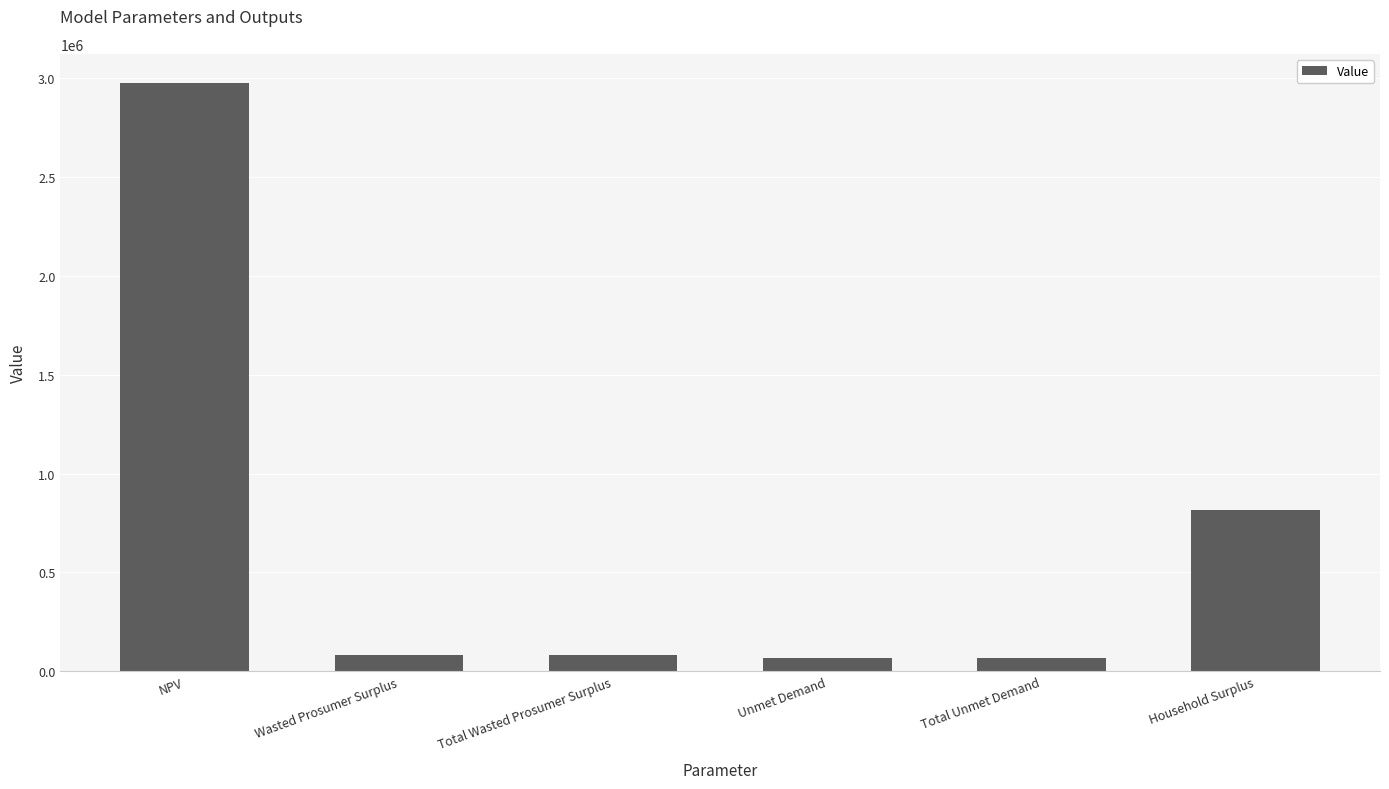

Reading right to left, transcribe all the data shown in this chart.

Household Surplus=814185.9	Total Unmet Demand=65614.3	Unmet Demand=65614.3	Total Wasted Prosumer Surplus=80663.7	Wasted Prosumer Surplus=80663.7	NPV=2975362.8